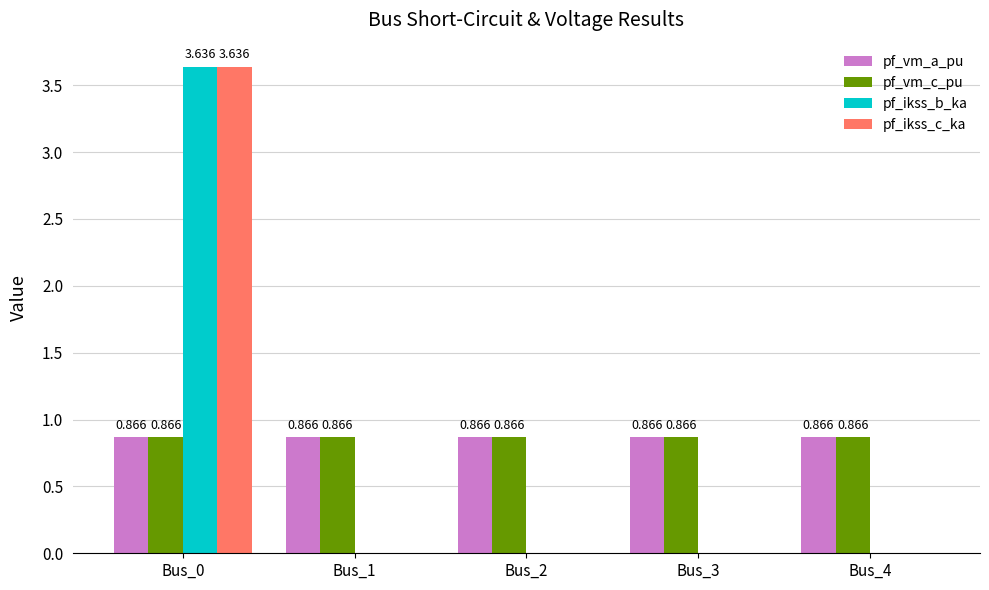

Is the value of pf_ikss_c_ka at Bus_4 greater than the value of pf_vm_c_pu at Bus_3?

No